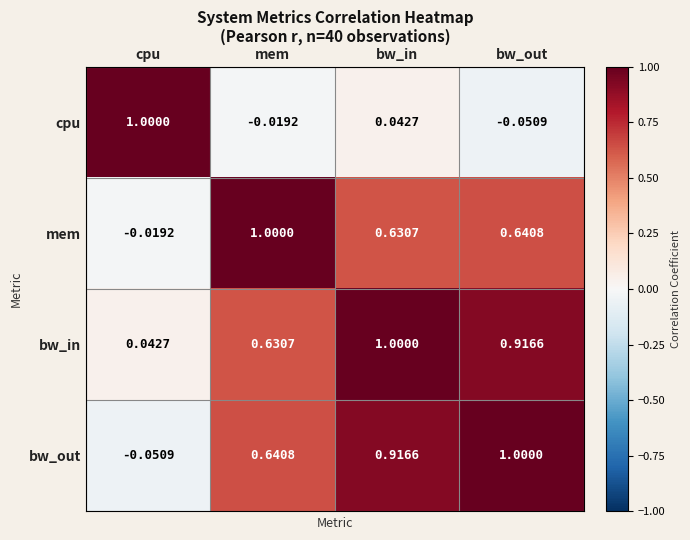

Which series has the largest total across all categories?

bw_in